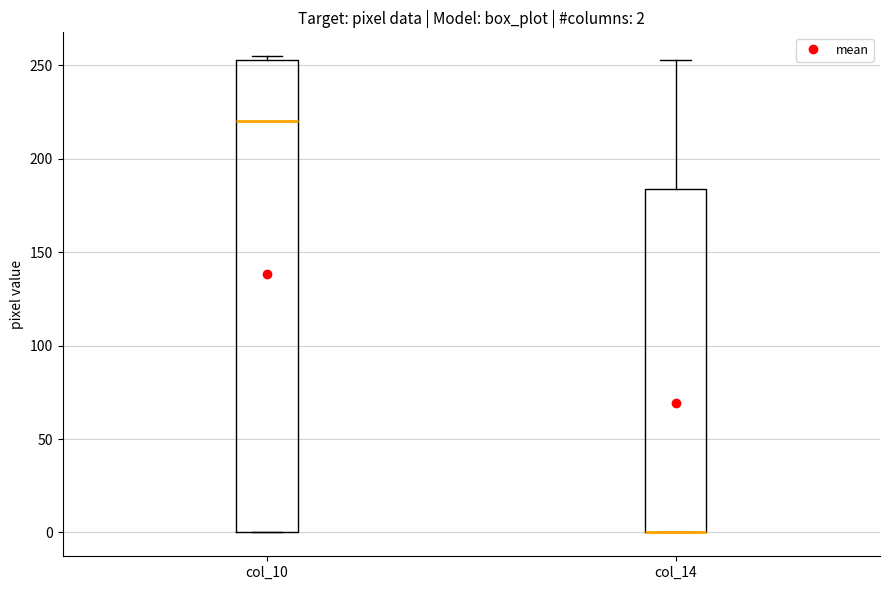

Which box is the tallest, from its lower edge to its upper edge?

col_10